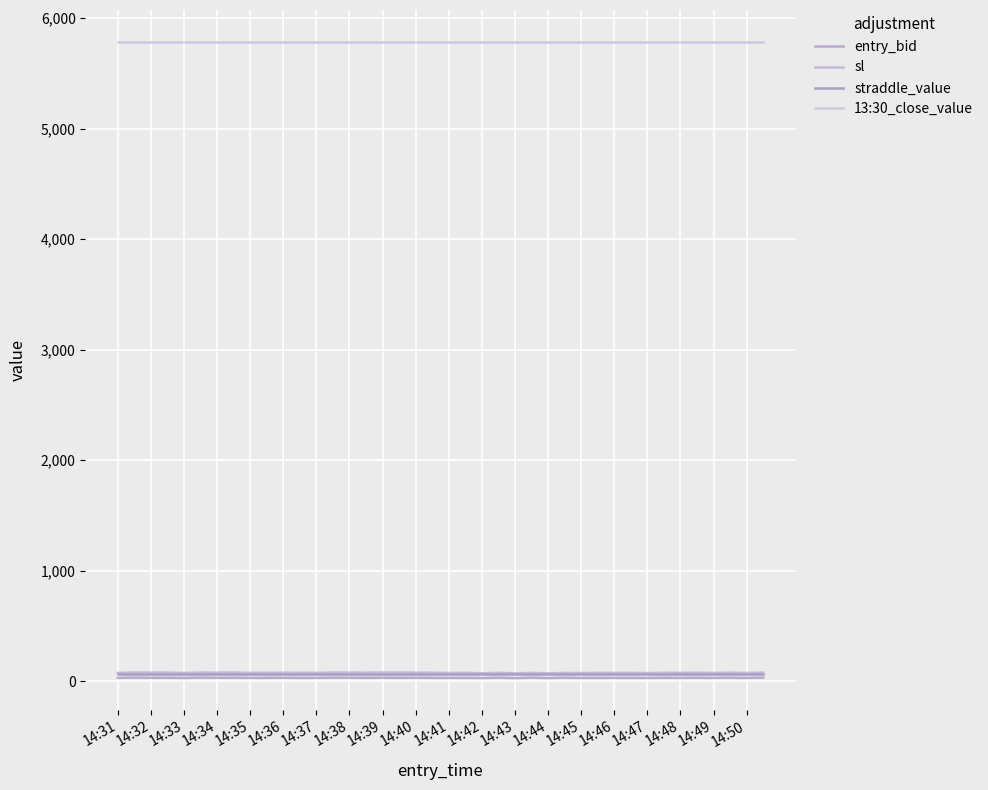

How many lines are shown in the chart?

4